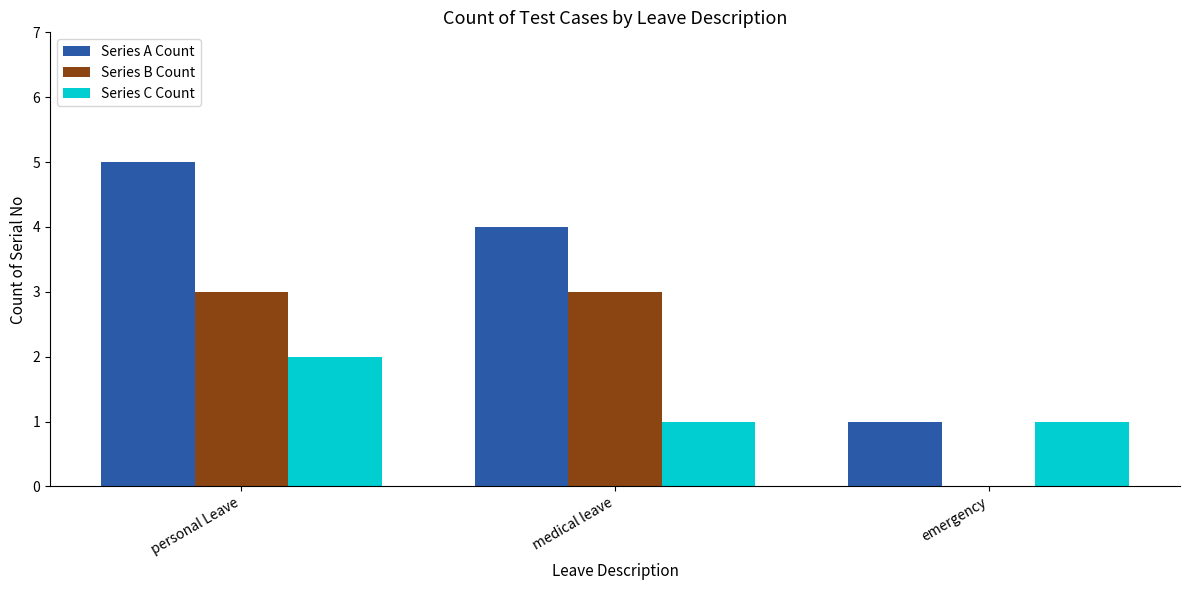

What is the sum of all Series A Count values?

10